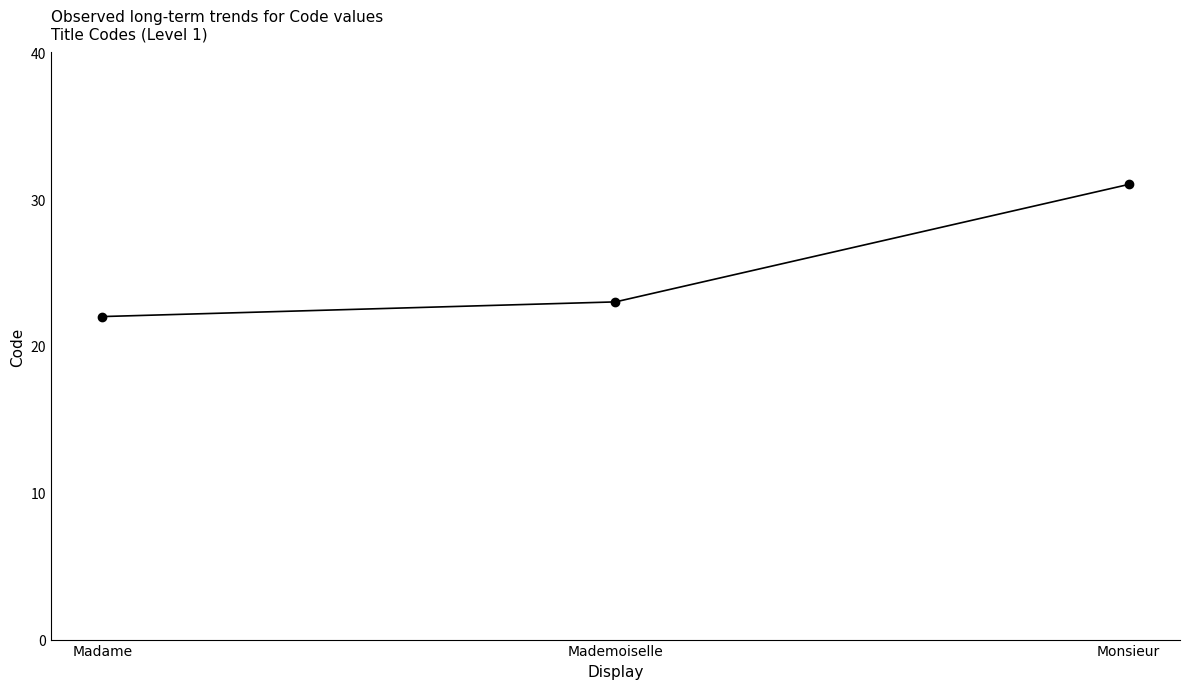

True or false: the data shows 31 at Monsieur.

True